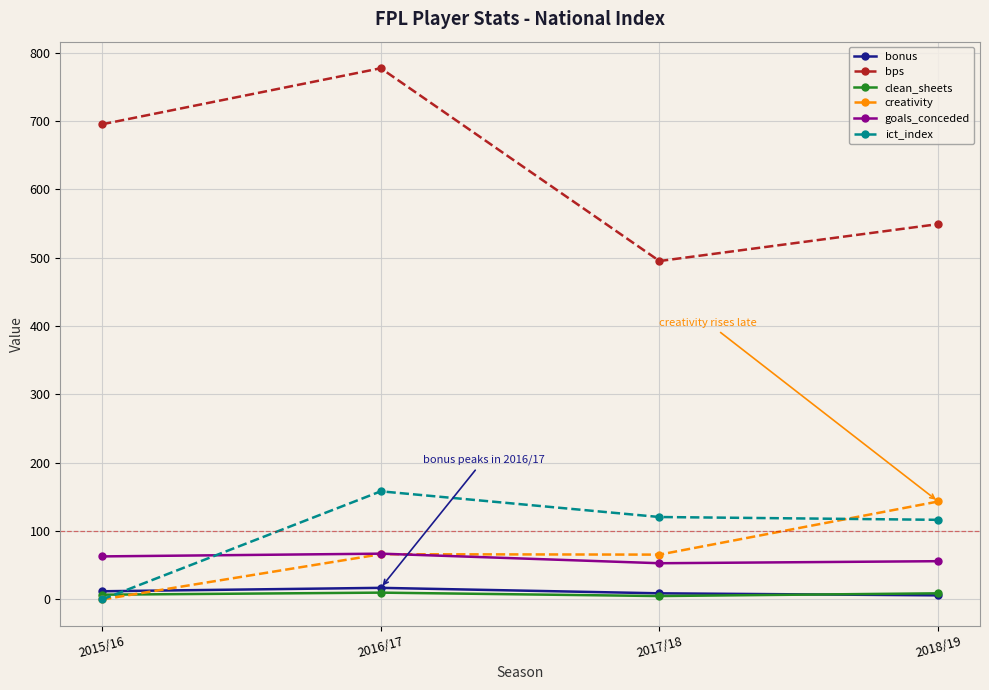

What is the sum of the bps values at 2016/17 and 2018/19?

1326.0